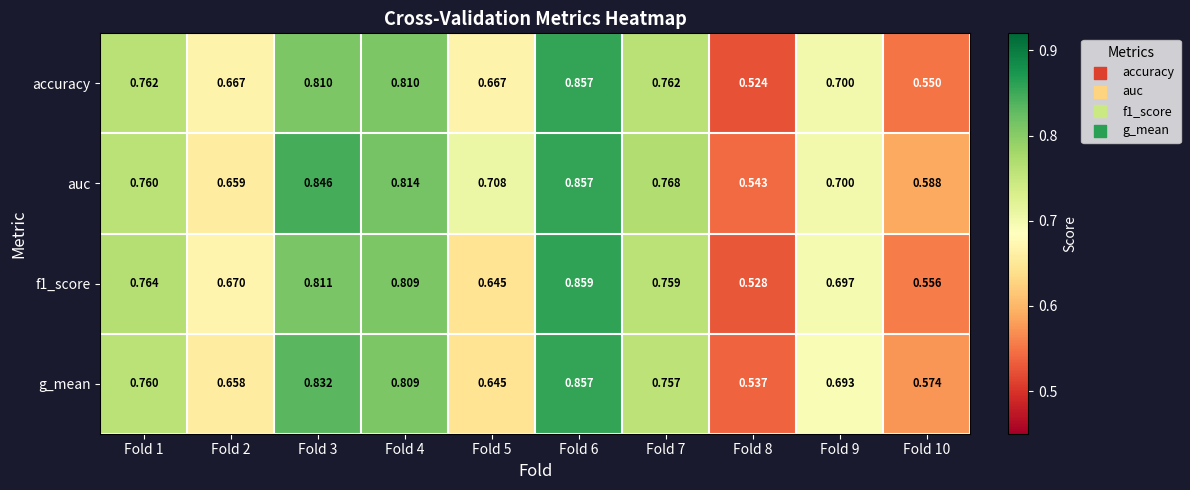

Which series has the widest spread of values?

accuracy